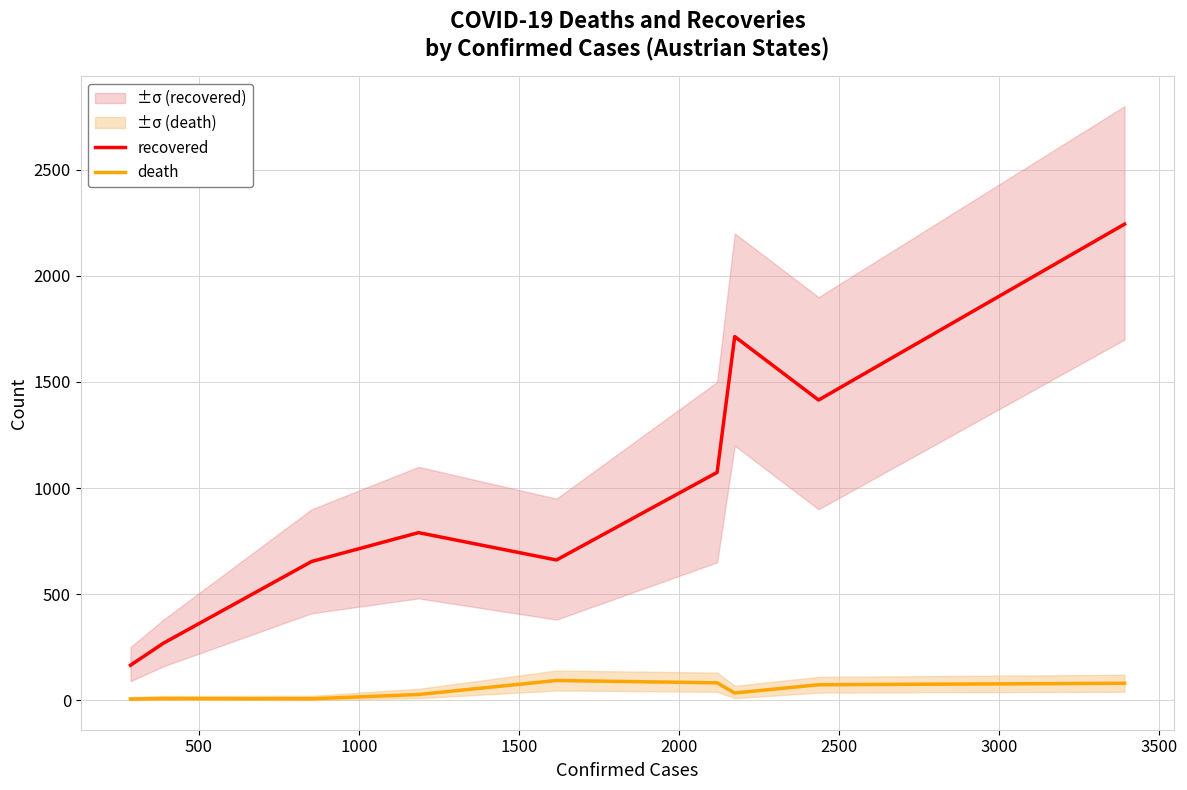

What is the value of the death point at the 6th from the left?

82